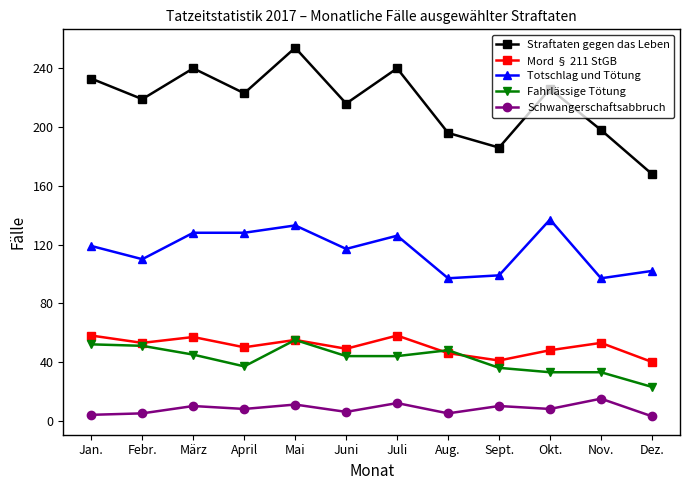

What is the smallest value displayed?

3